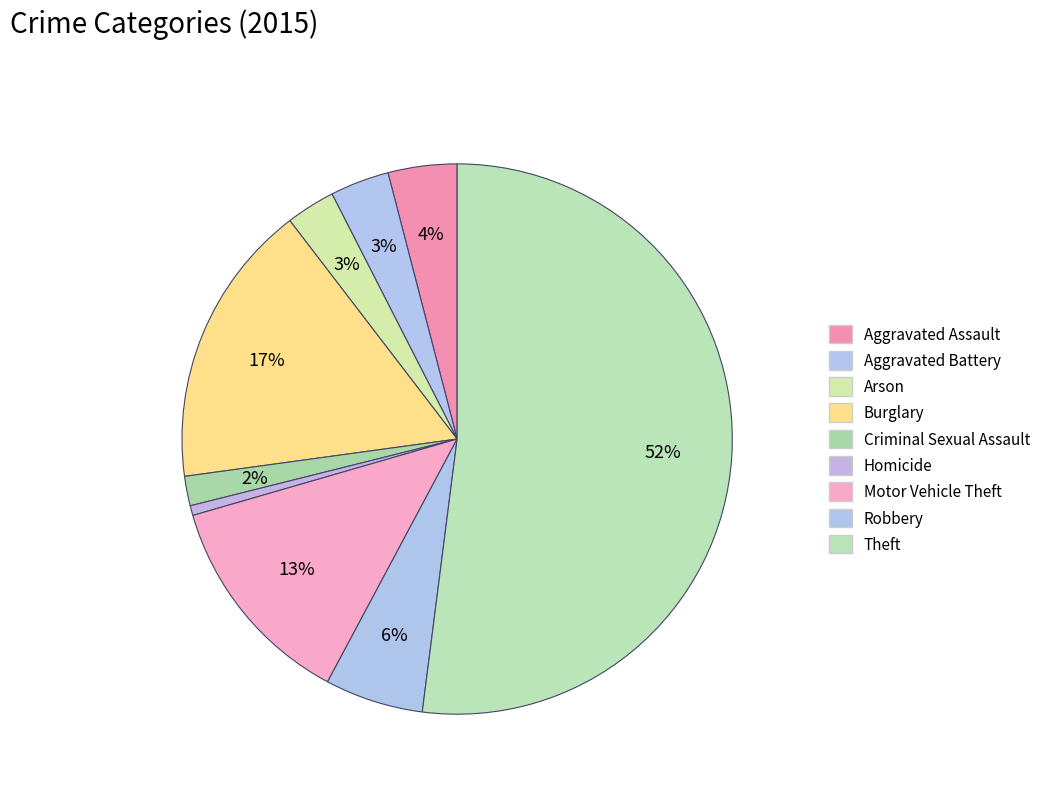

What is the smallest slice in the pie chart?

Homicide